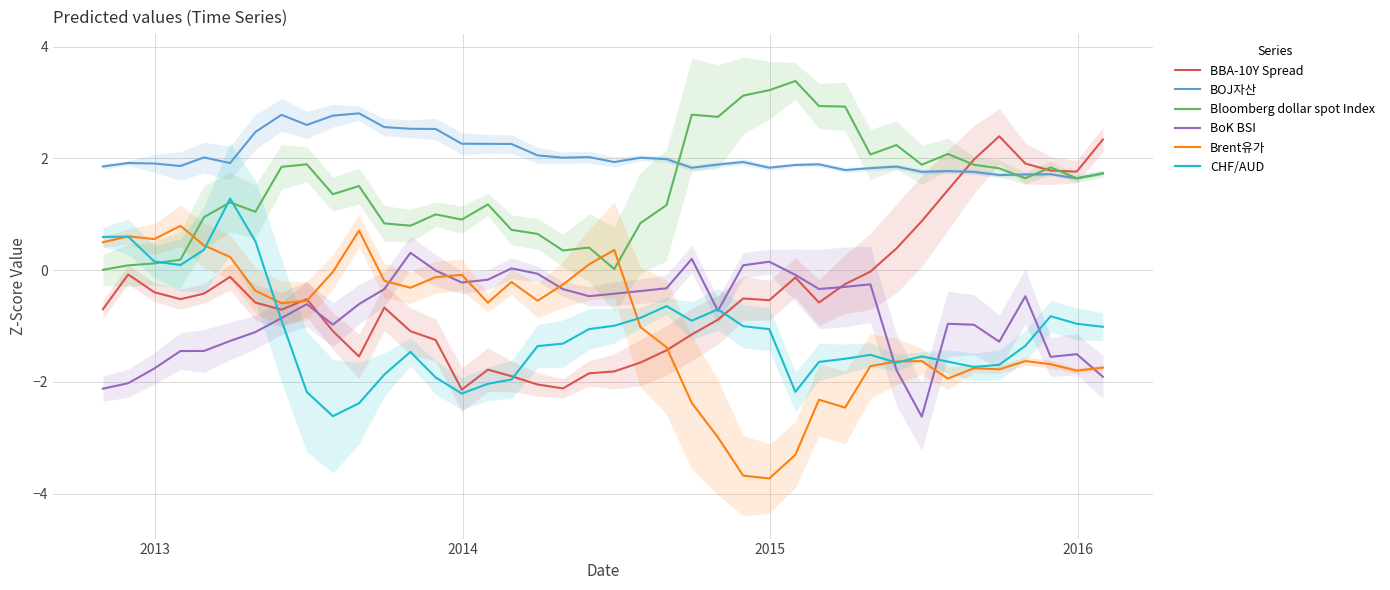

True or false: CHF/AUD and BOJ자산 cross at least once.

False